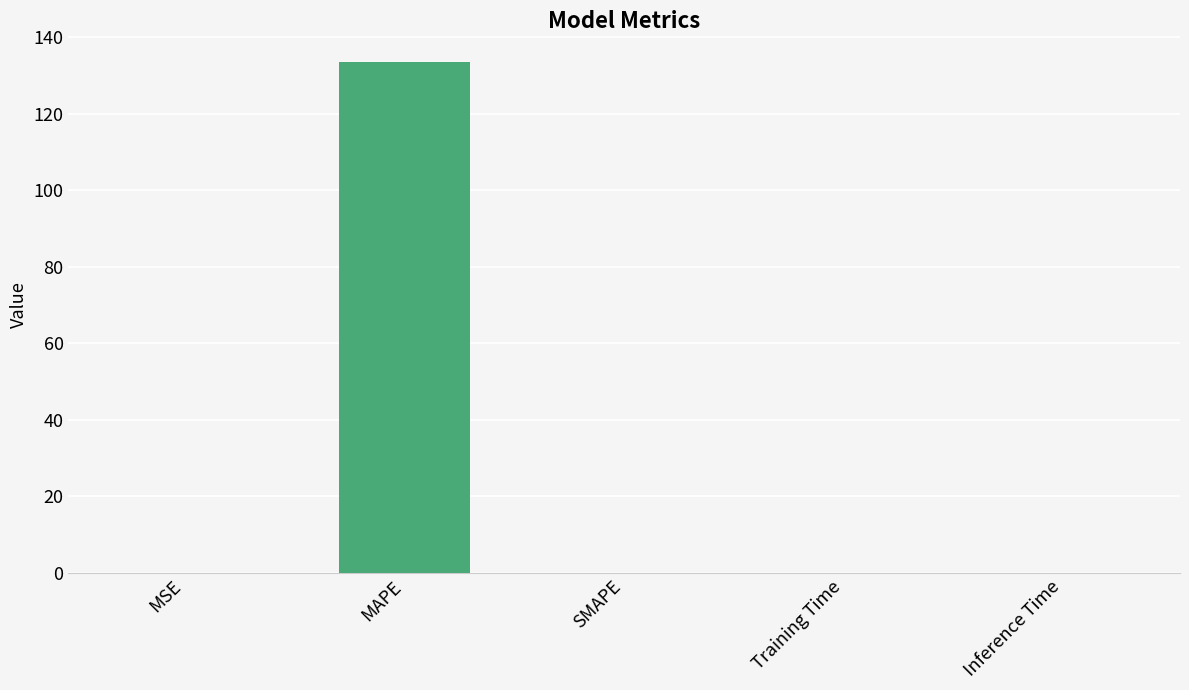

Is it true that the value at MAPE is 133.5?

True